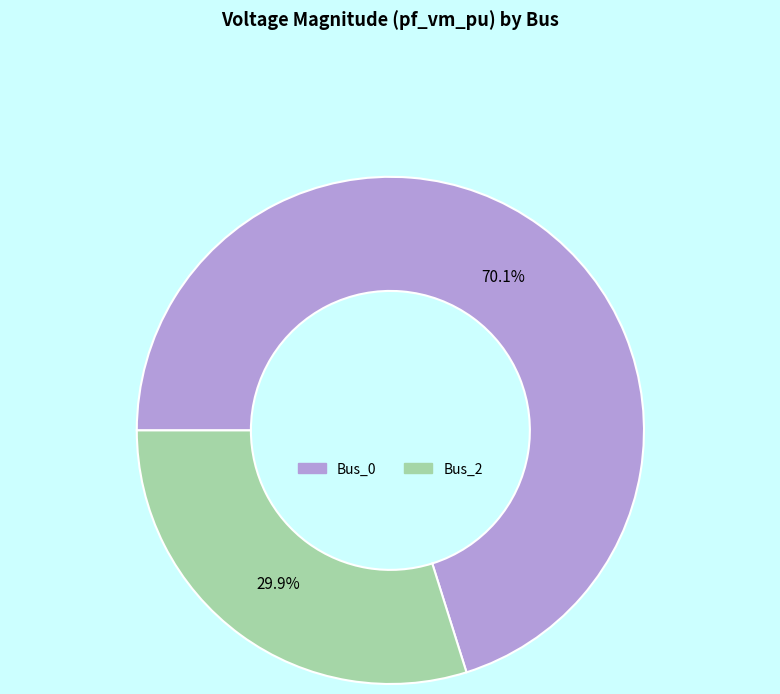

To the nearest percent, what is the average slice percentage?

50%